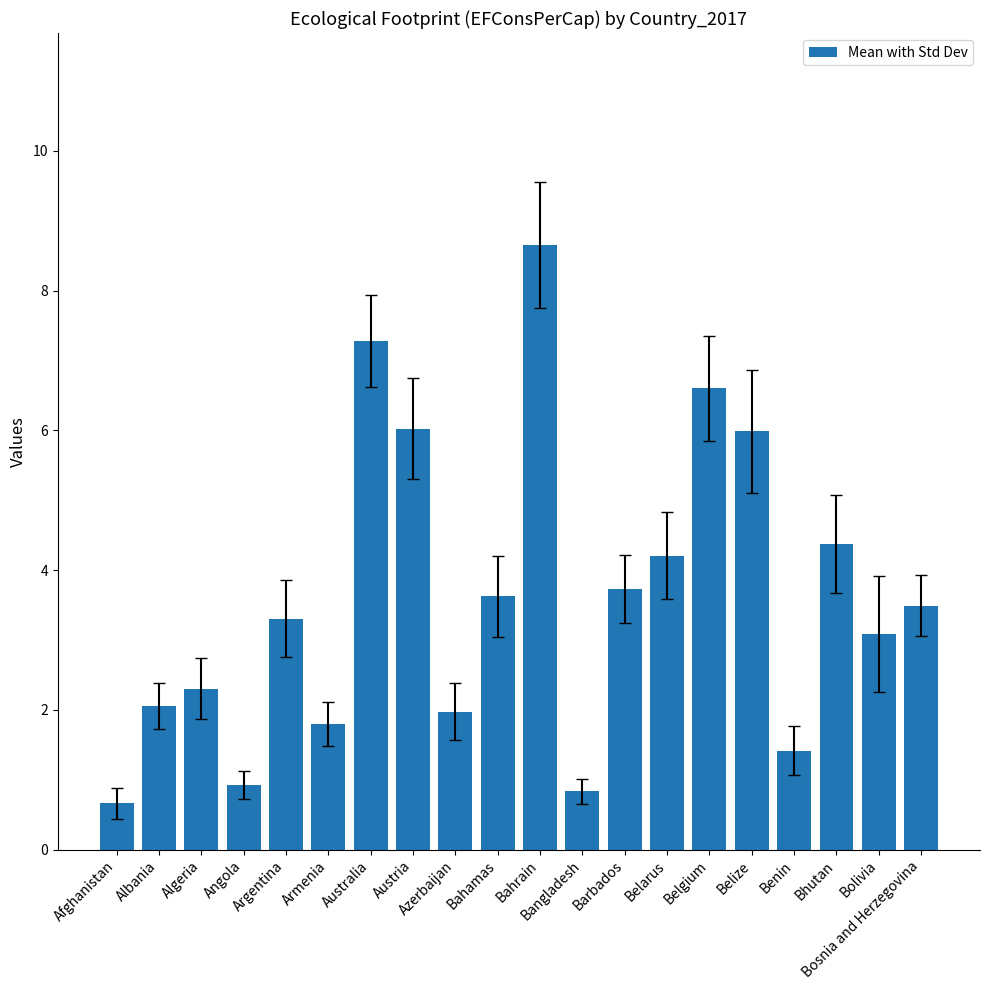

Reading left to right, transcribe all the data shown in this chart.

Afghanistan=0.7	Albania=2.0	Algeria=2.3	Angola=0.9	Argentina=3.3	Armenia=1.8	Australia=7.3	Austria=6.0	Azerbaijan=2.0	Bahamas=3.6	Bahrain=8.7	Bangladesh=0.8	Barbados=3.7	Belarus=4.2	Belgium=6.6	Belize=6.0	Benin=1.4	Bhutan=4.4	Bolivia=3.1	Bosnia and Herzegovina=3.5